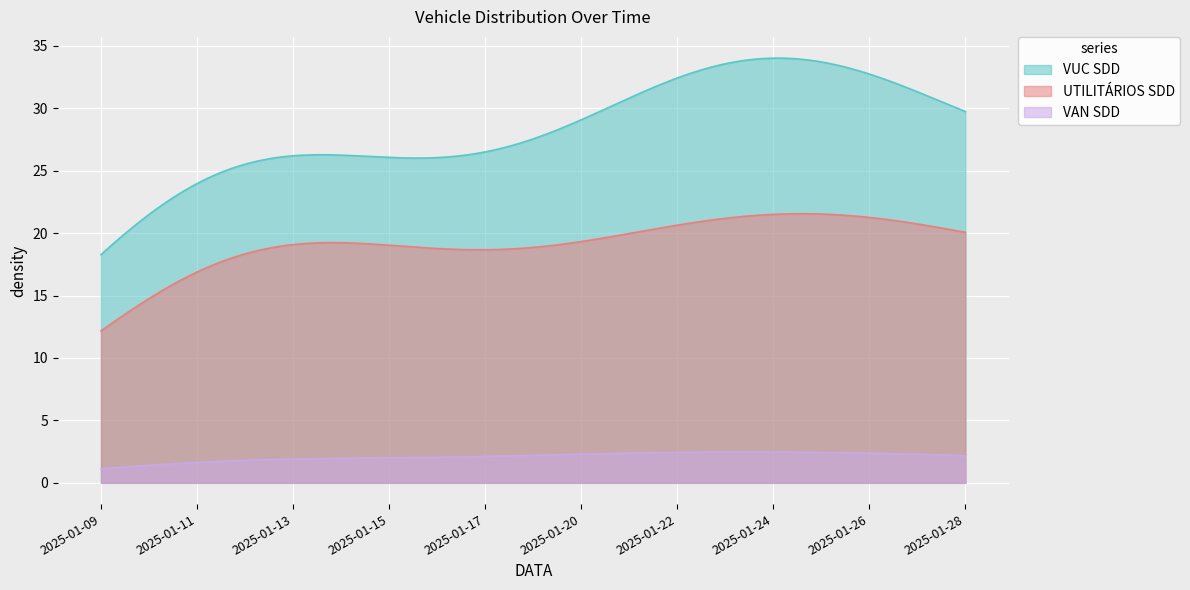

Rank the series by their average value, from highest to lowest.

VUC SDD, UTILITÁRIOS SDD, VAN SDD